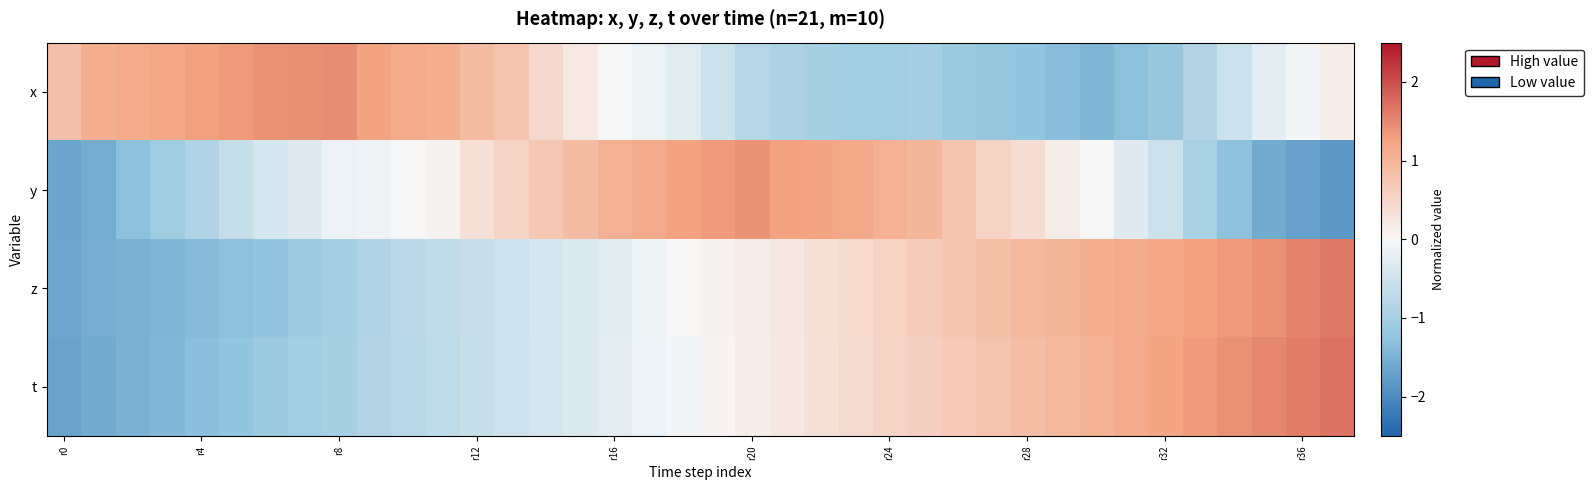

How many distinct data groups are displayed?

4